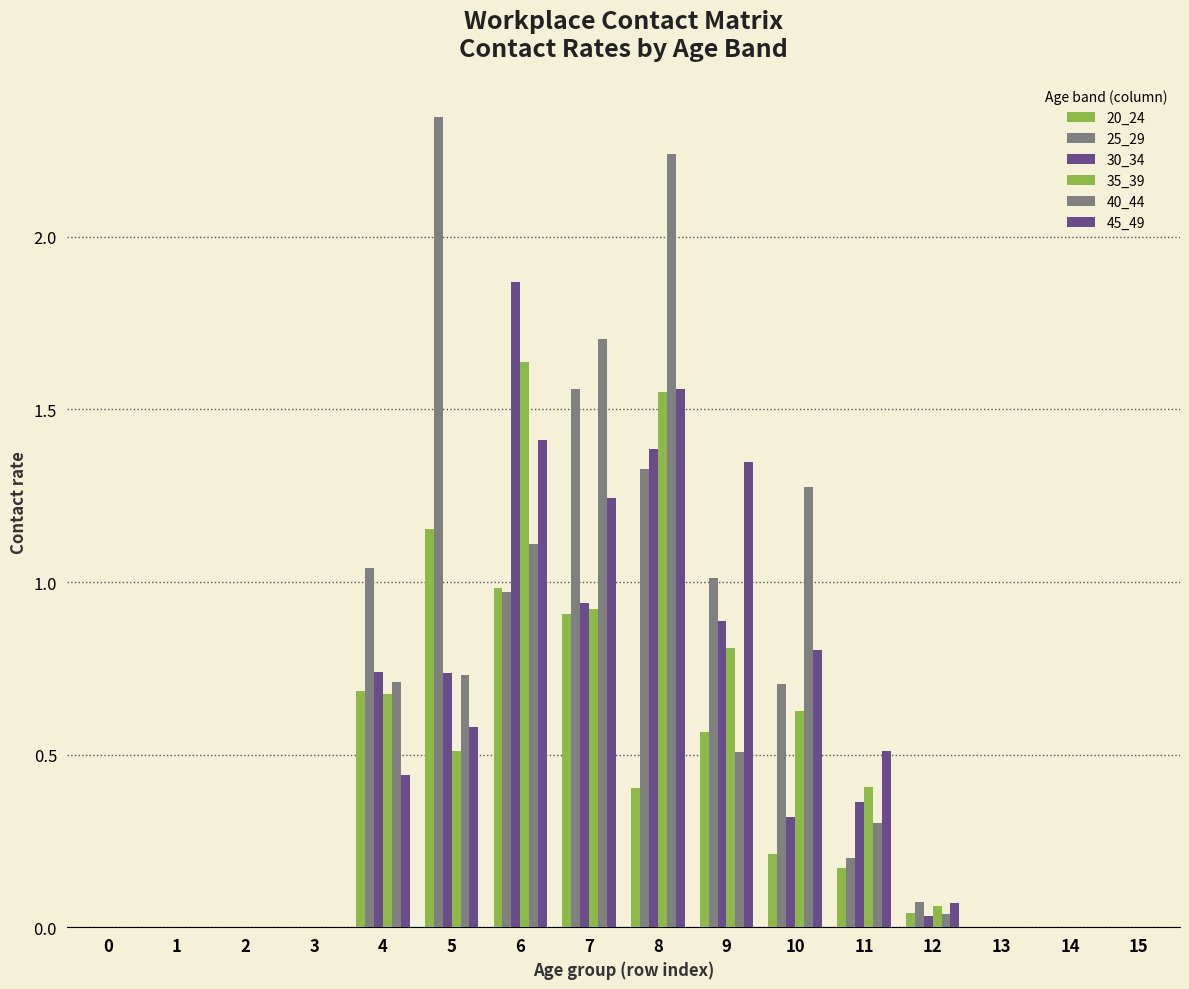

Are the bars grouped side by side (vs. stacked)?

Yes